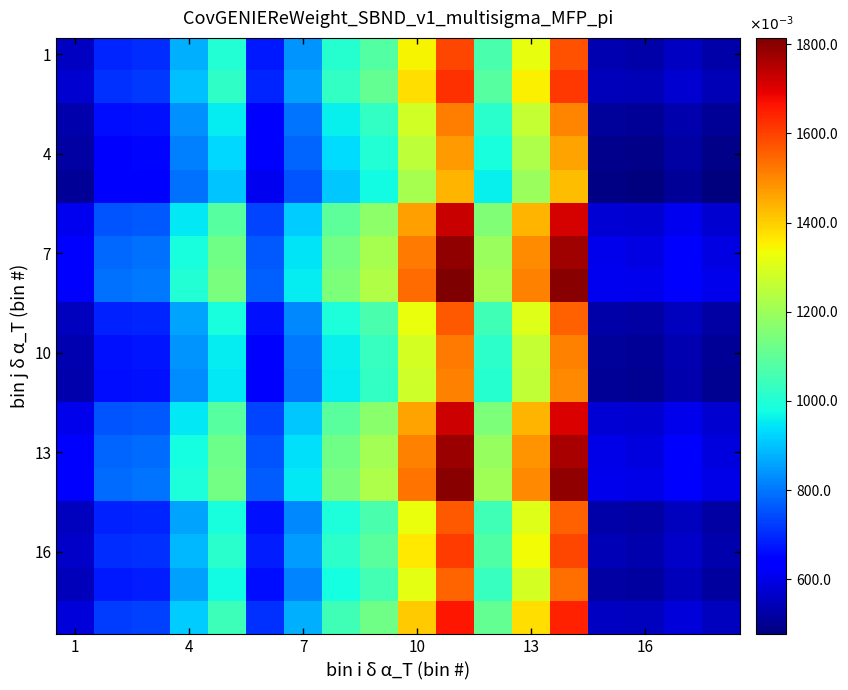

What is the difference between the highest and lowest values at 15?

0.1